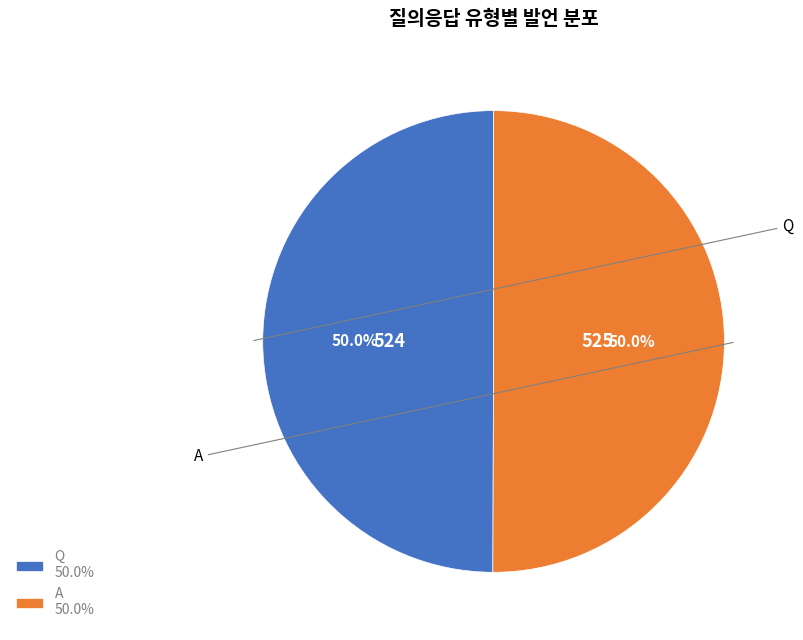

To the nearest percent, what is the average slice percentage?

50%